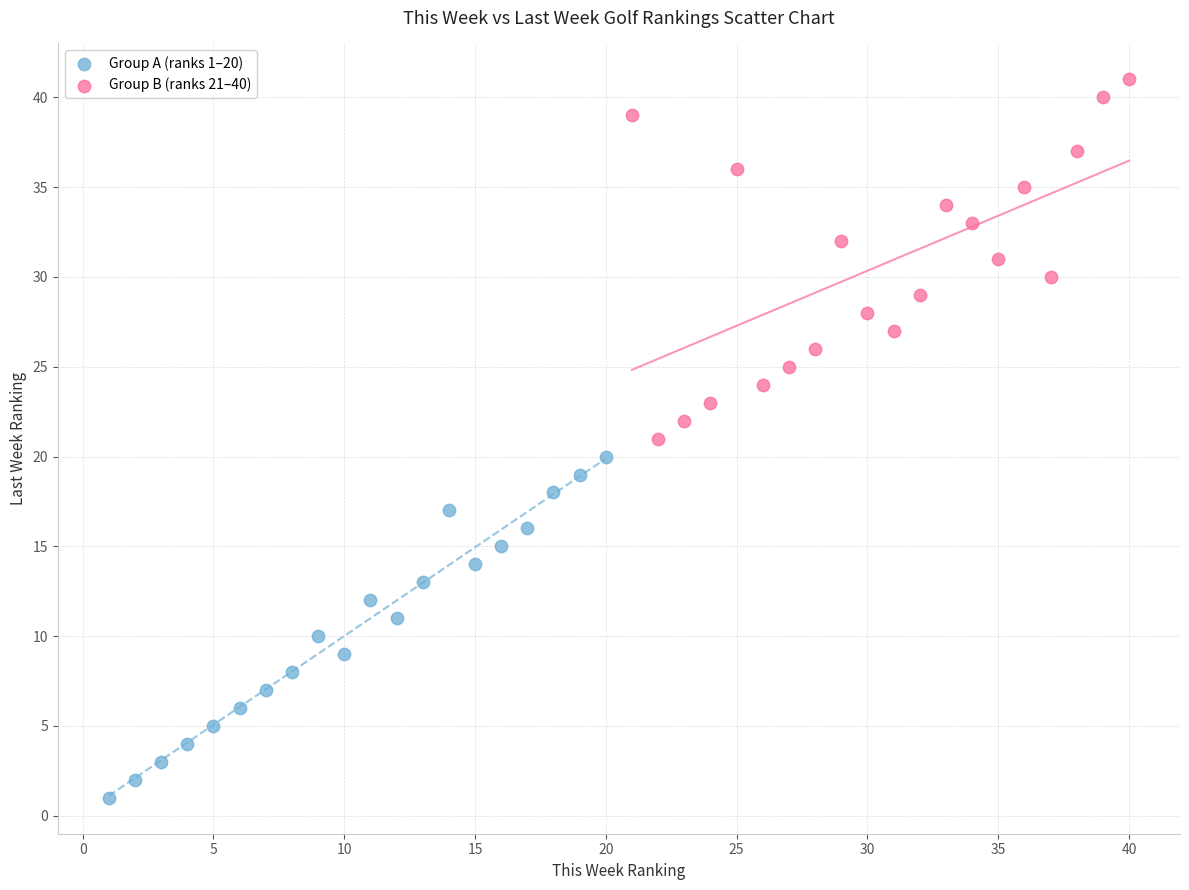

Which series contains the lowest Y value?

Group A (ranks 1–20)